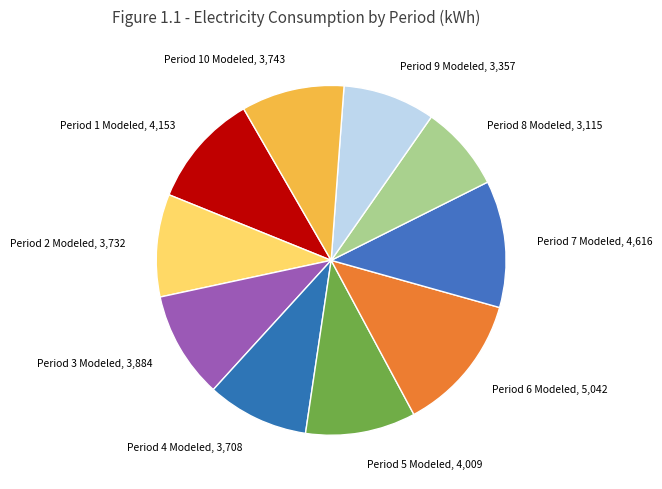

Which category has the smallest portion of the pie?

Period 8 Modeled